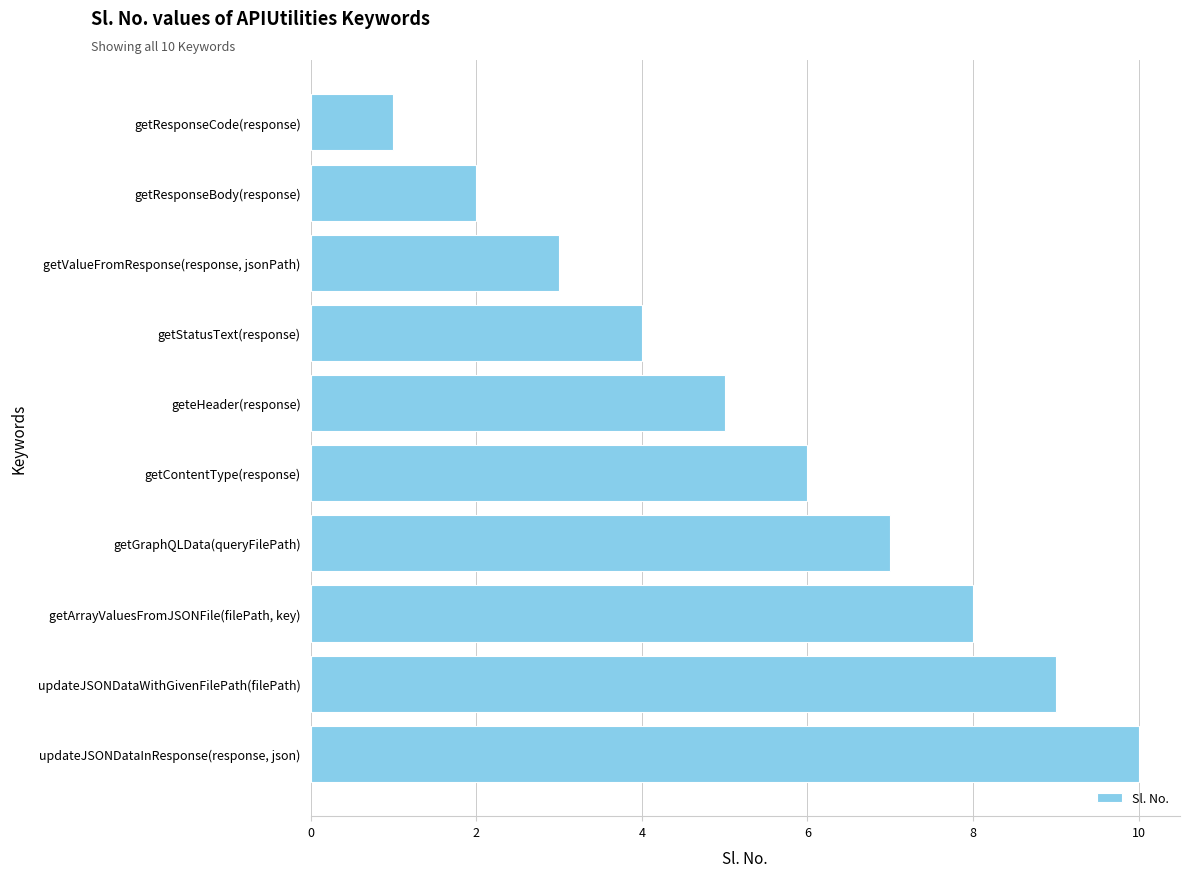

What is the approximate value at getStatusText(response)?

4